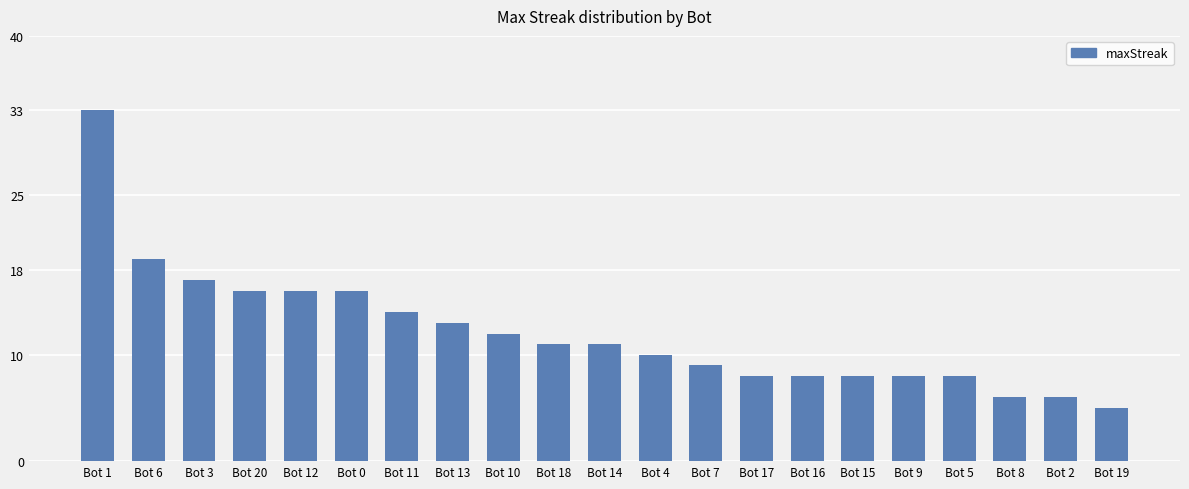

Reading right to left, what are all the values shown in this chart?

5	6	6	8	8	8	8	8	9	10	11	11	12	13	14	16	16	16	17	19	33